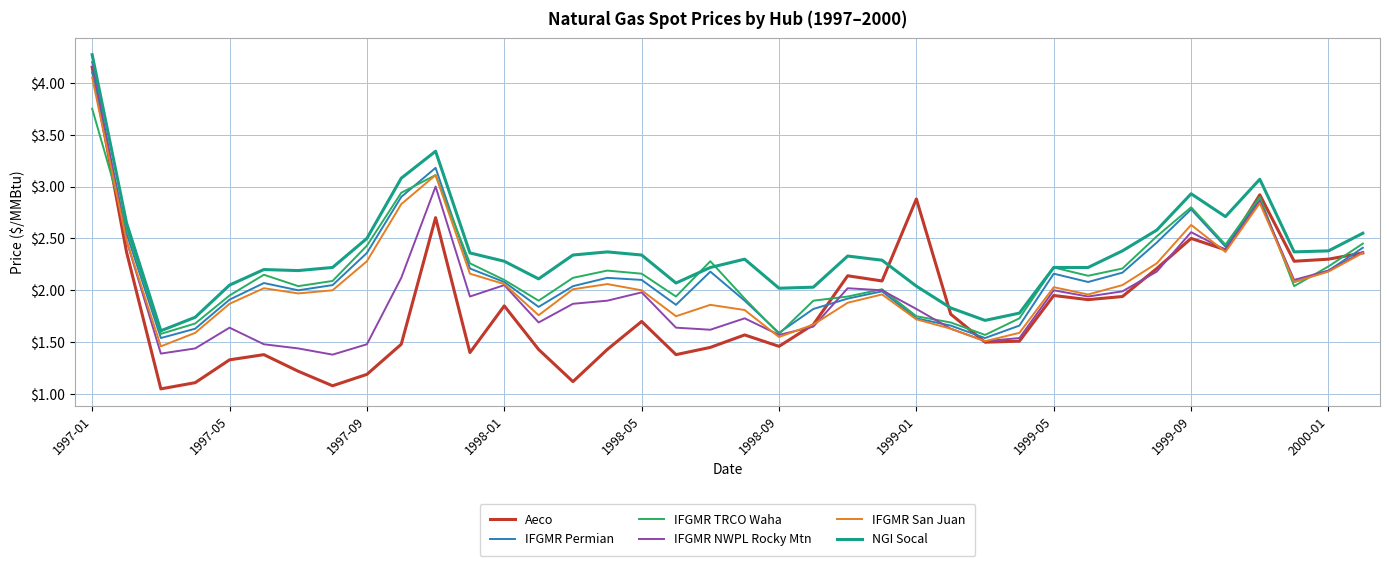

Which series has the largest total across all categories?

NGI Socal